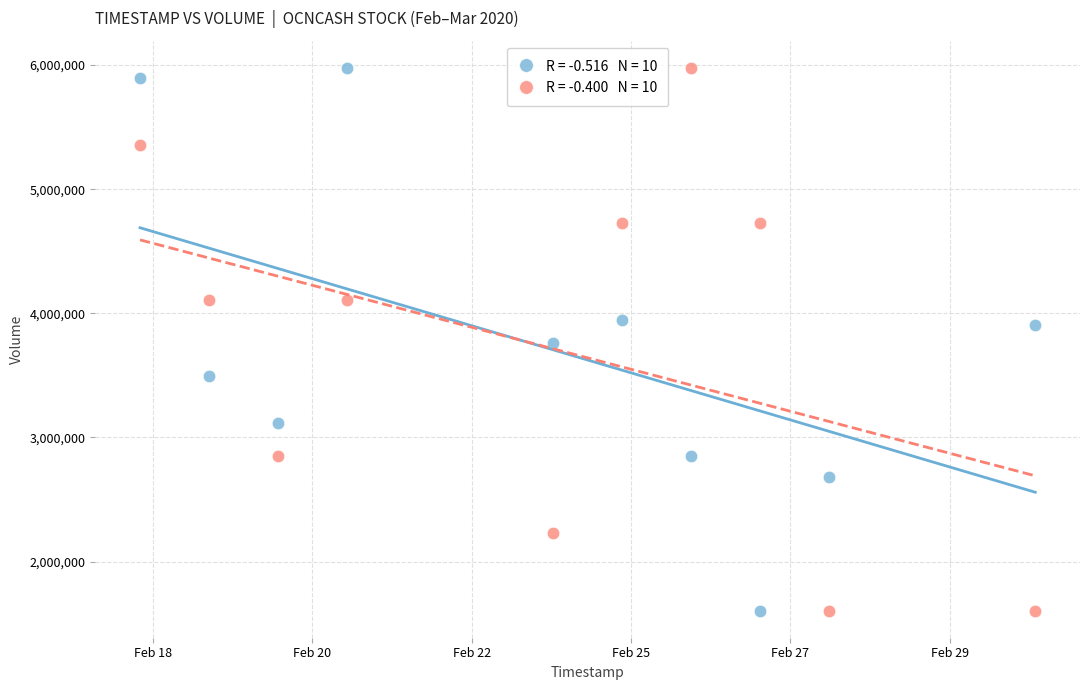

Across all data points, what is the range of Y values (max minus min)?

4373300.0